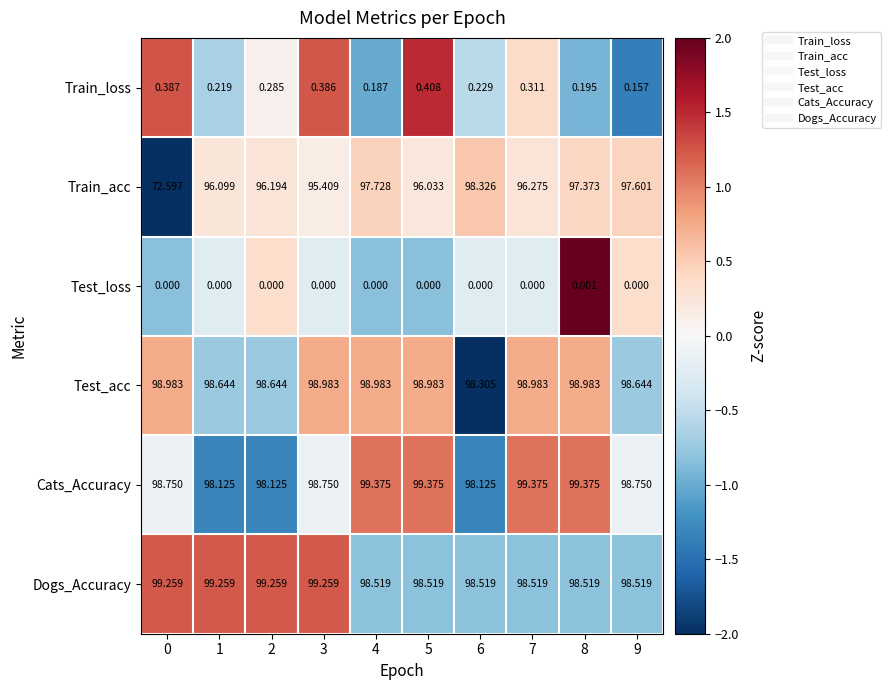

List the series in order of their peak value, highest first.

Cats_Accuracy, Dogs_Accuracy, Test_acc, Train_acc, Train_loss, Test_loss